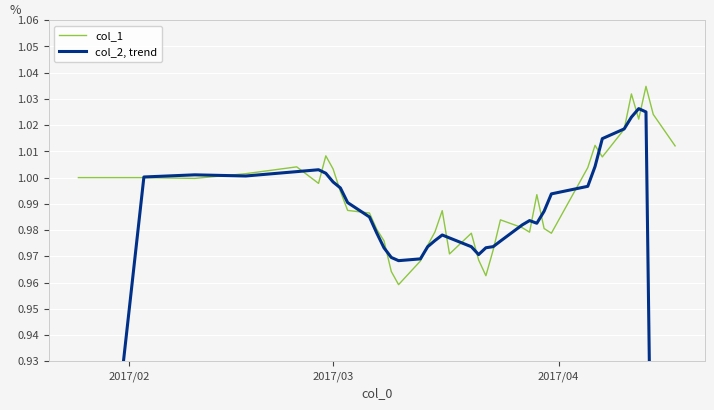

How many intersections are there between col_1 and col_2, trend?

20